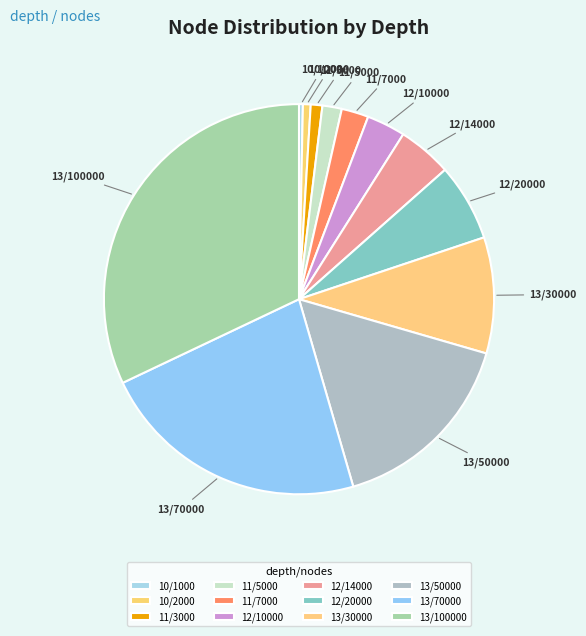

Does 10/1000 represent more than half of the total?

No